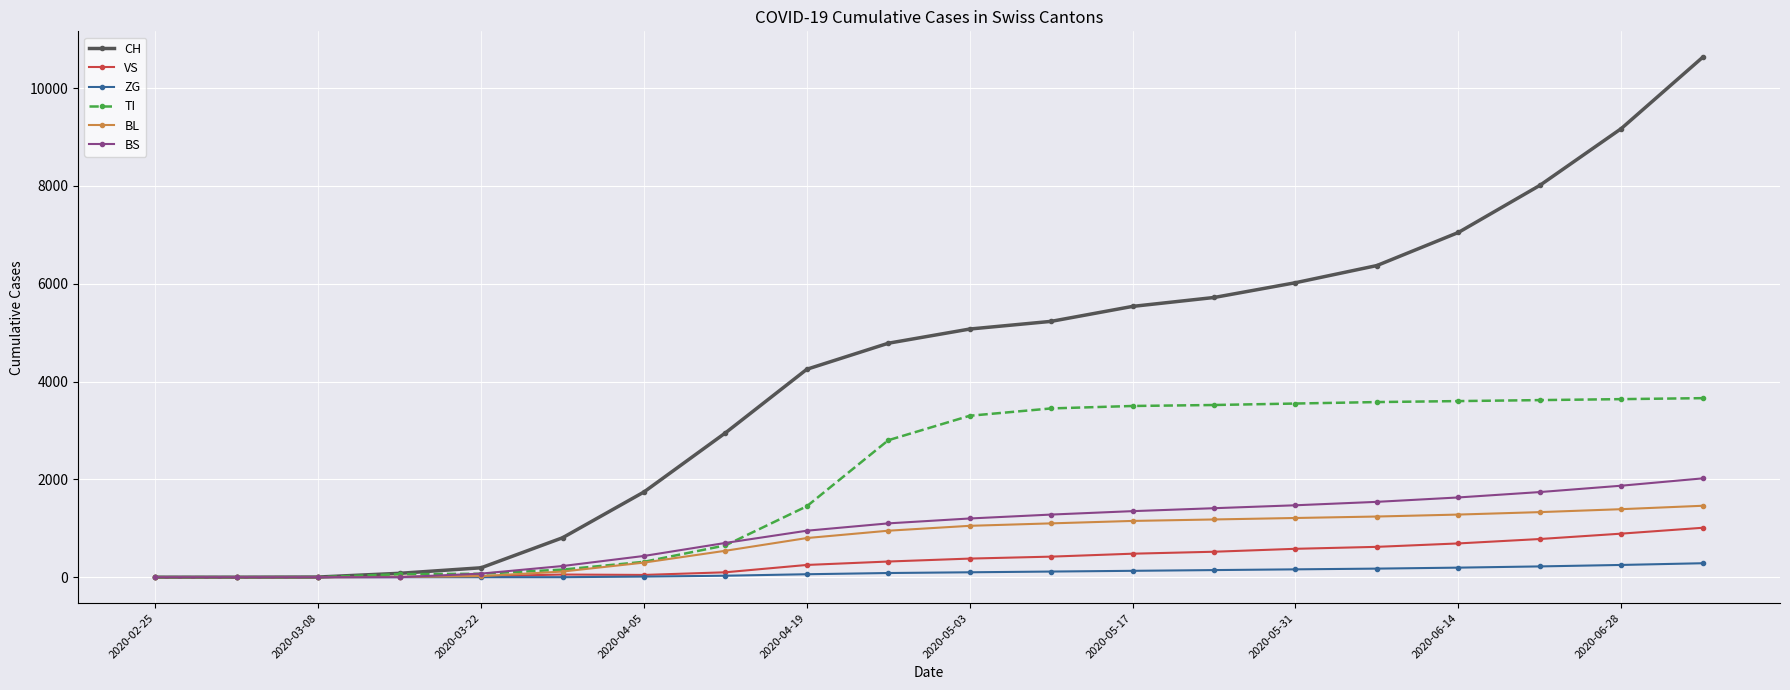

What is the greatest value displayed?

10628